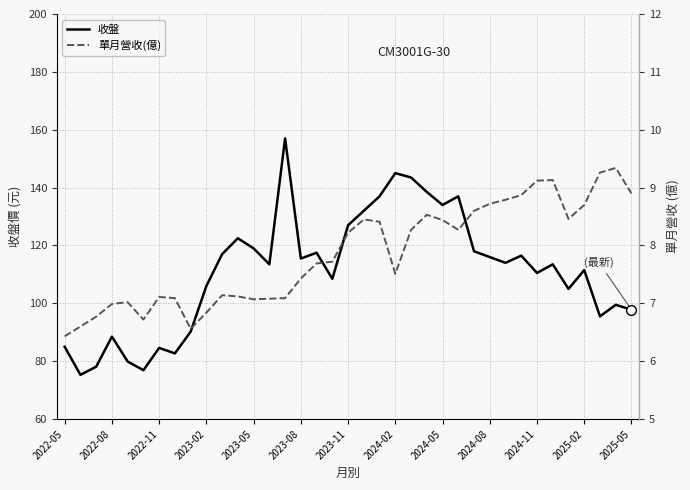

What is the total value across all series at 2025-05?

106.7